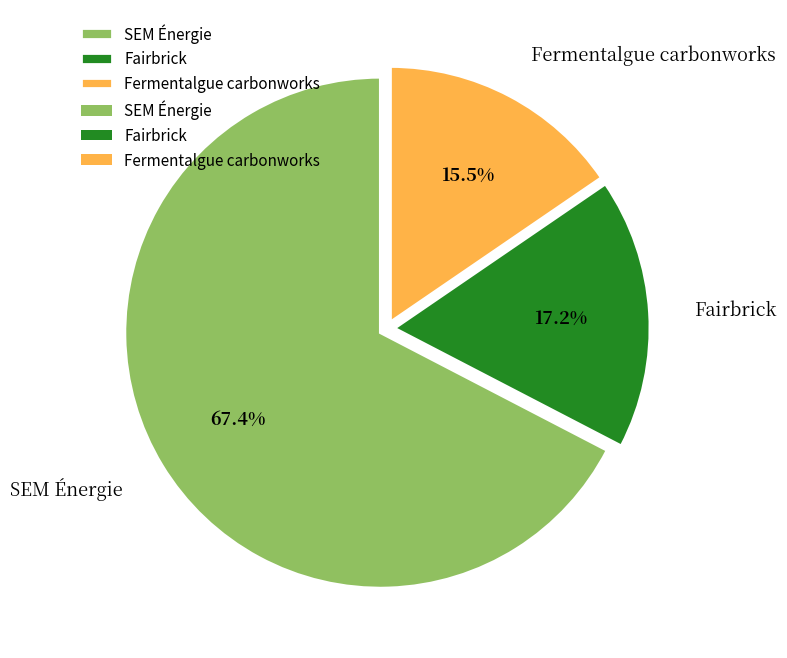

What is the majority slice?

SEM Énergie